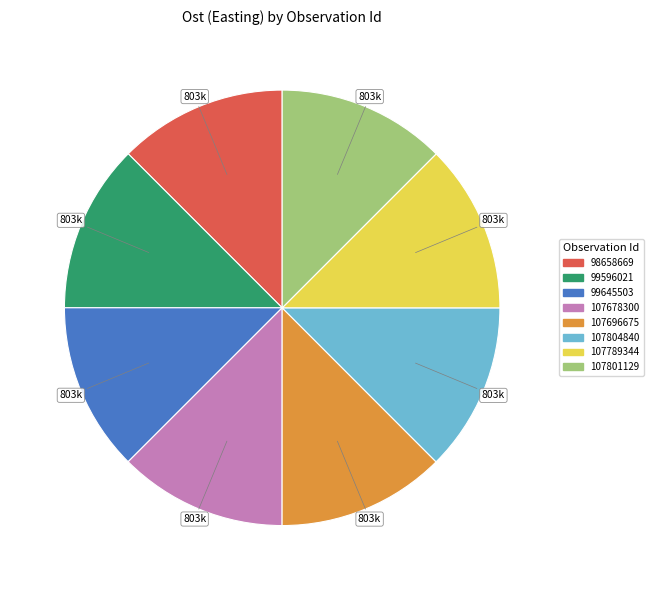

Does 107789344 account for over 50% of the chart?

No